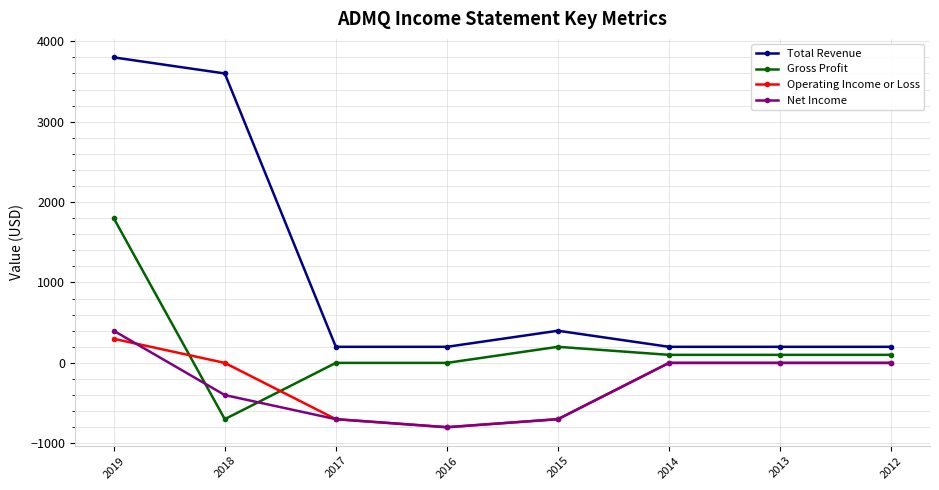

What is the total value across all series at 2016?

-1400